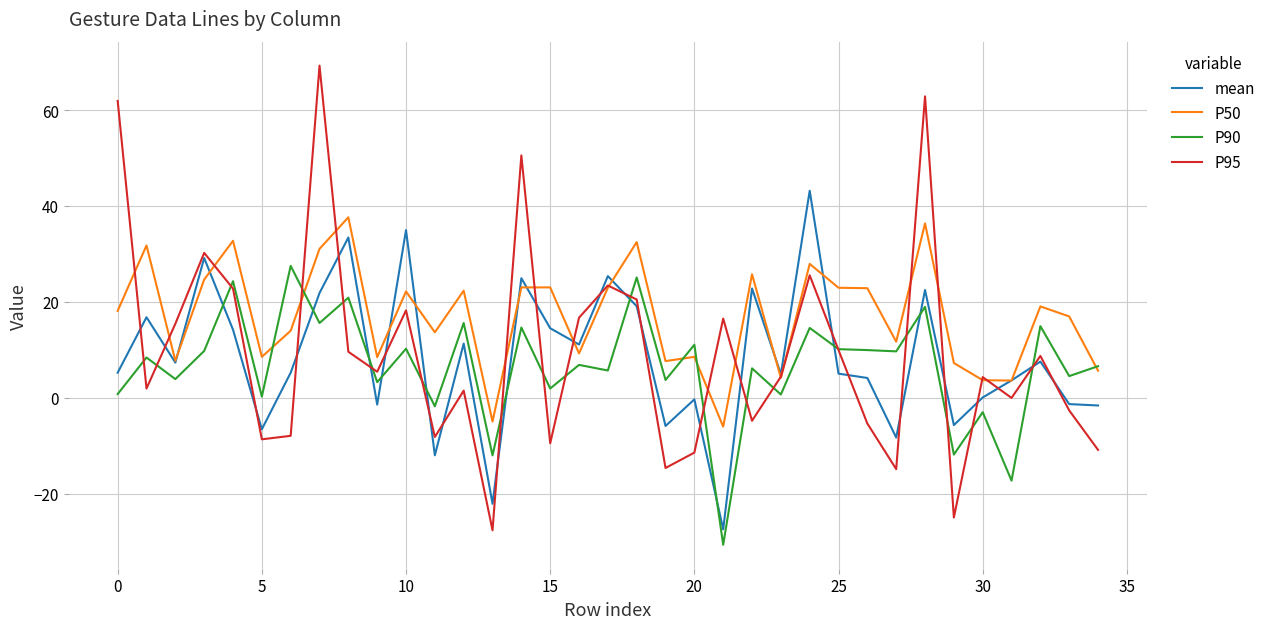

Which series has the largest range (max minus min)?

P95